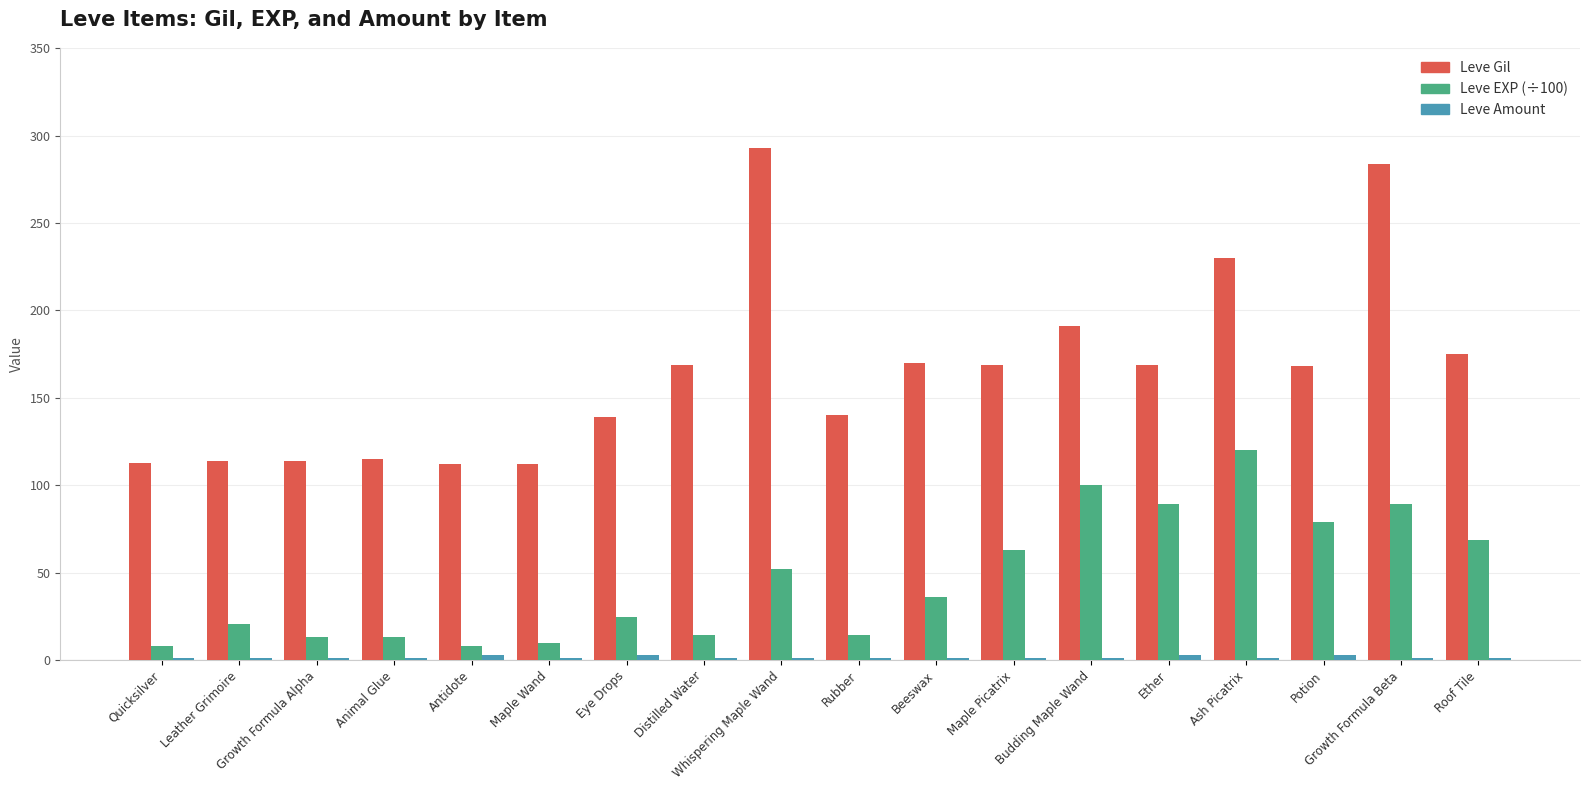

What is the sum of all Leve Gil values?

2977.0